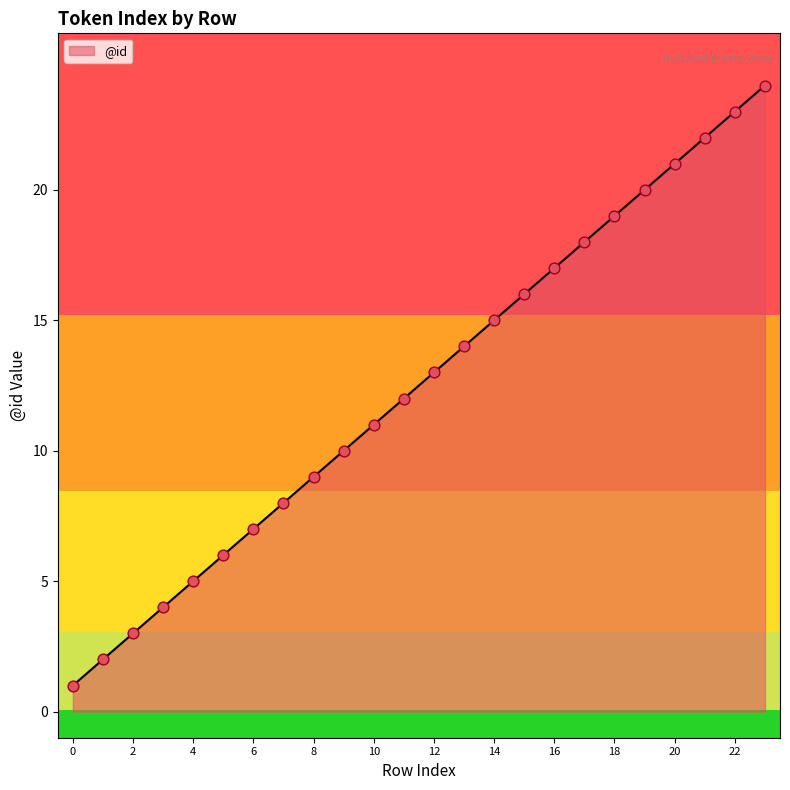

What is the greatest value displayed?

24